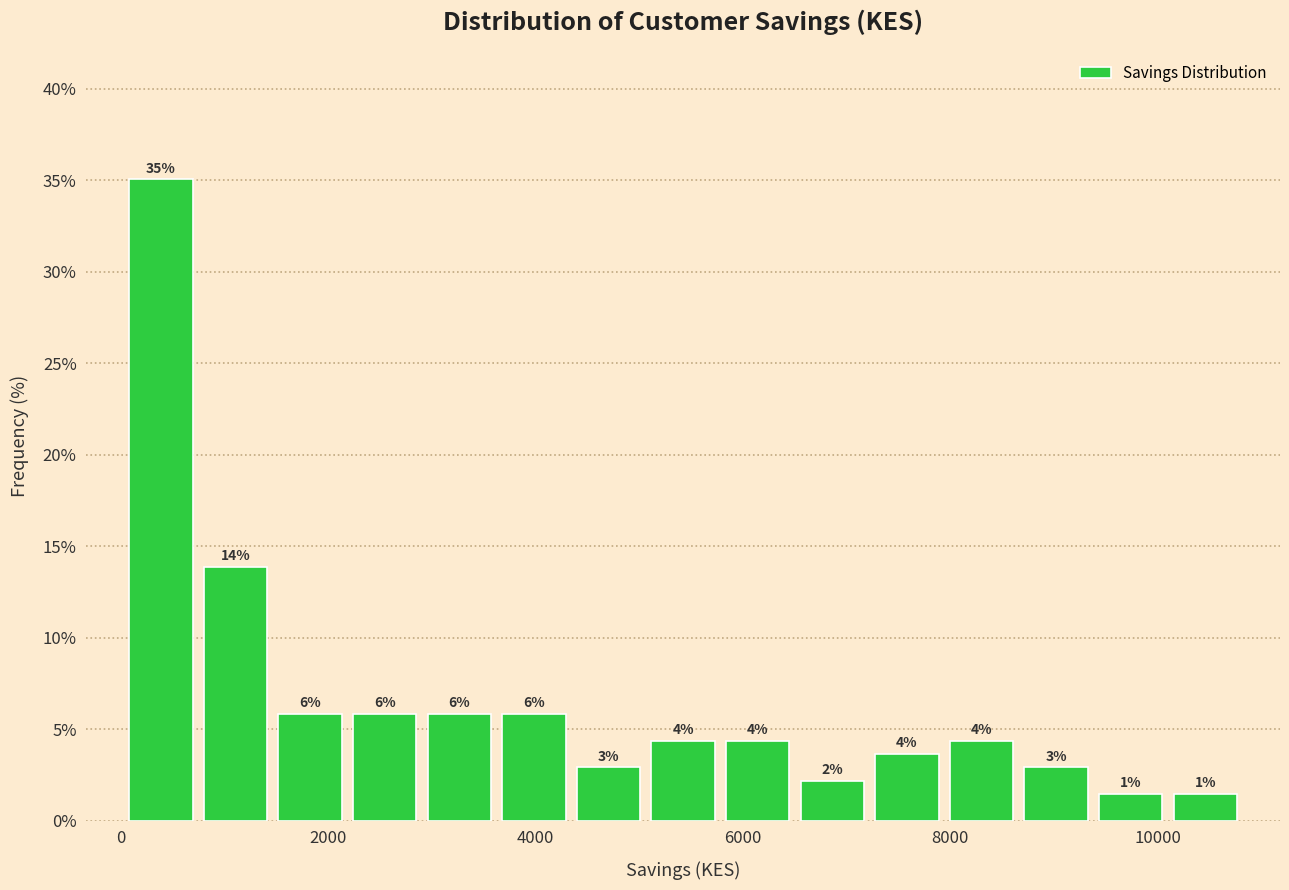

Read against the x-axis, roughly where is the centre of the tallest bar?

400